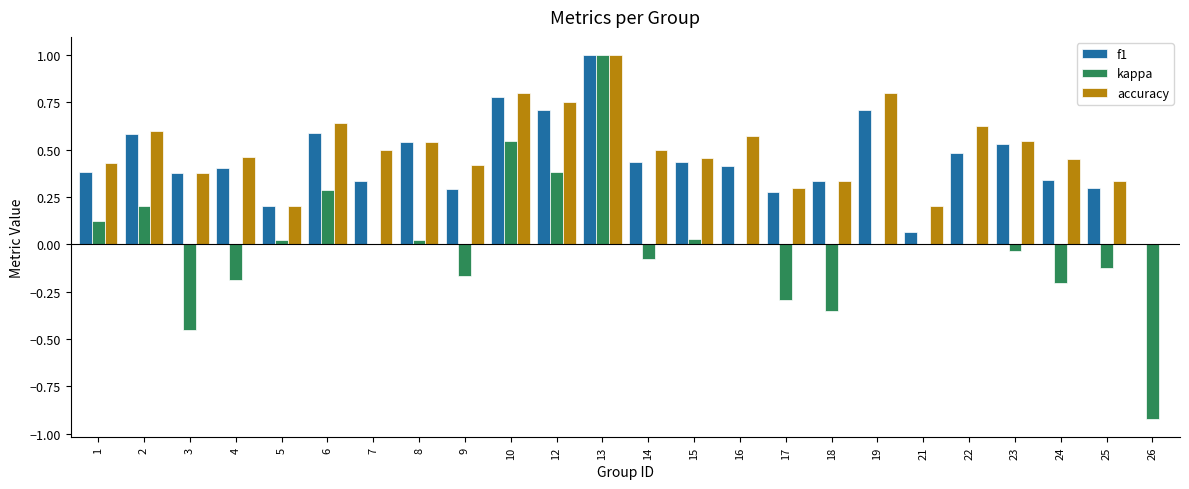

How many groups of bars are there?

24